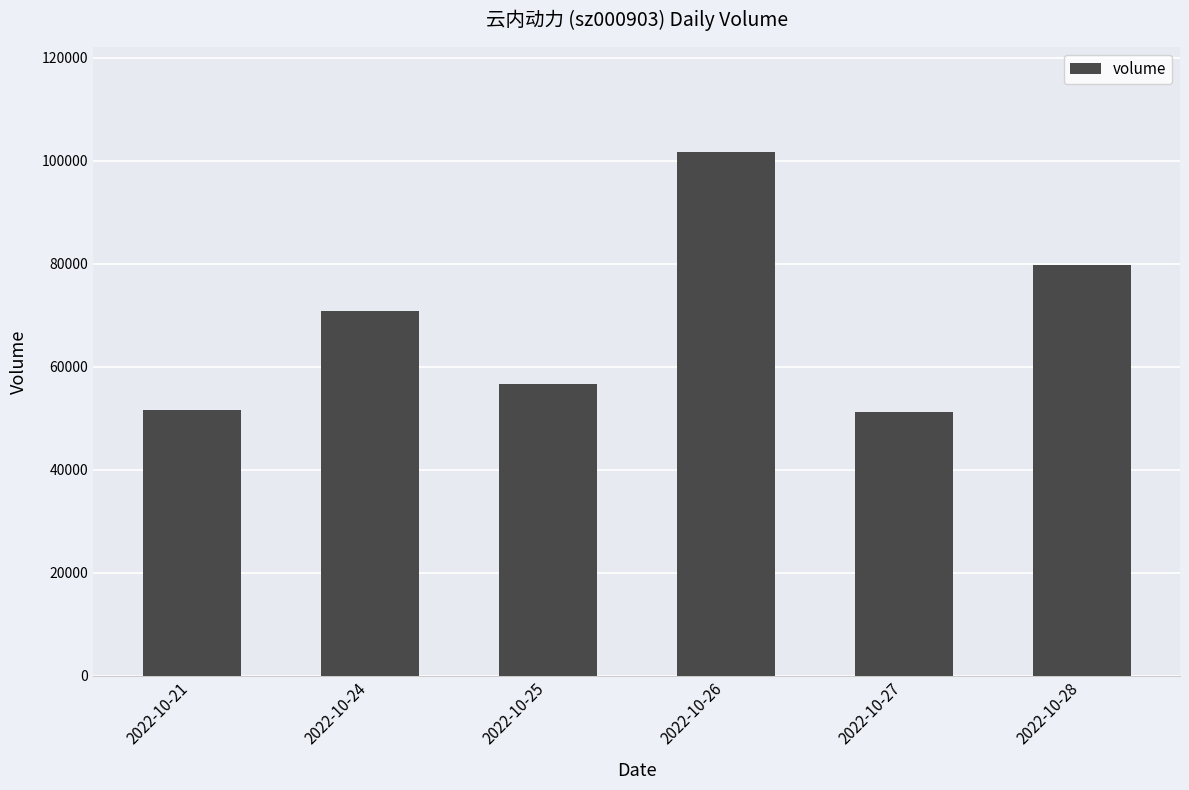

What is the value of the 5th bar from the left?

51280